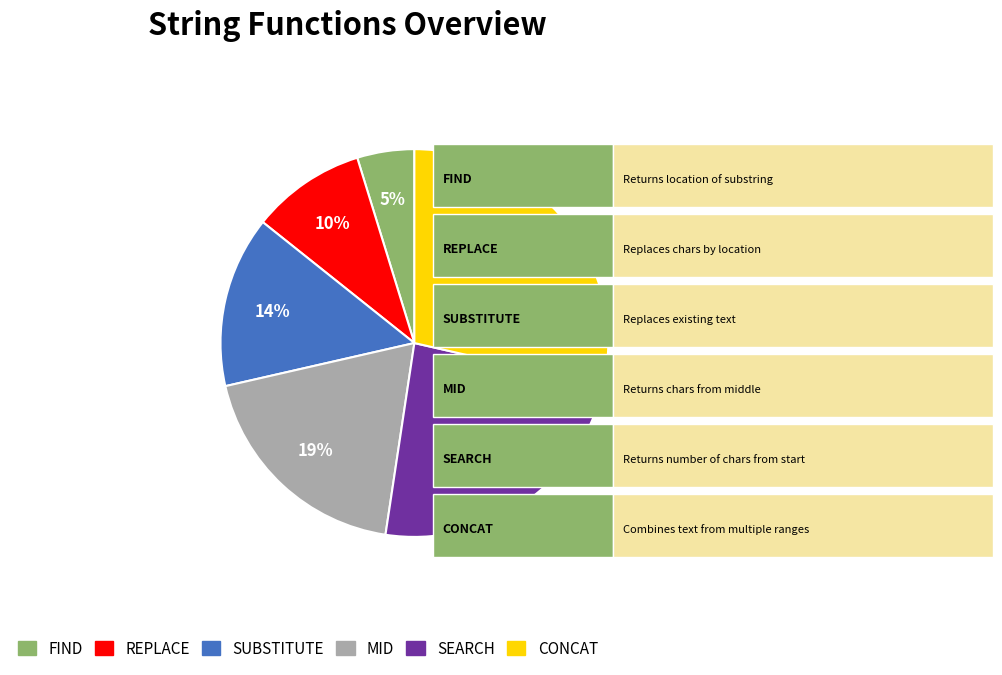

The FIND slice represents 5% of the pie. True or false?

True